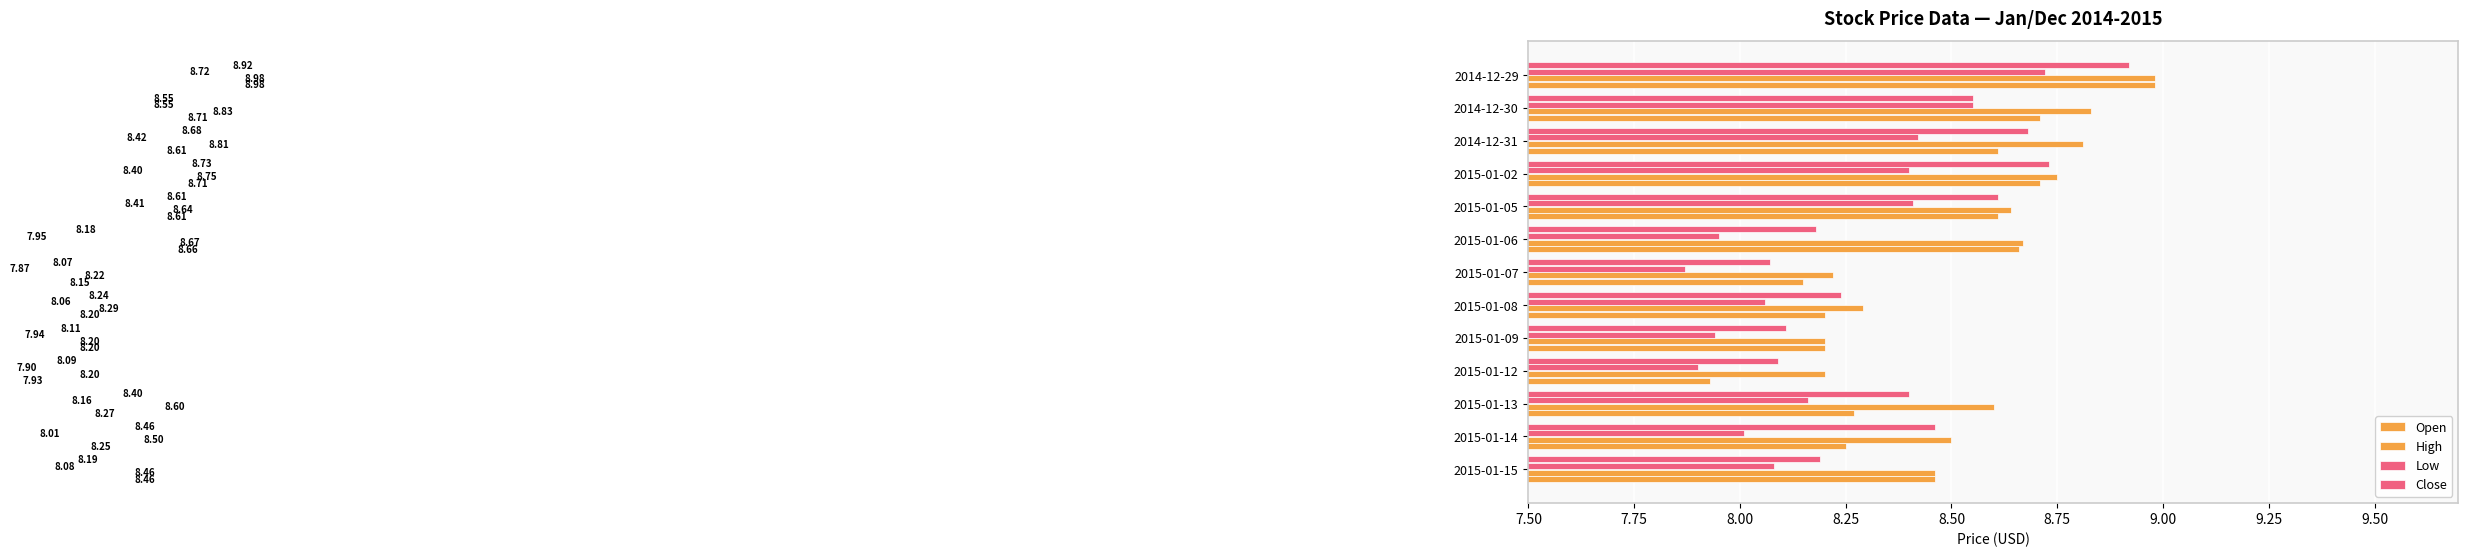

Count the number of categories in the chart.

13